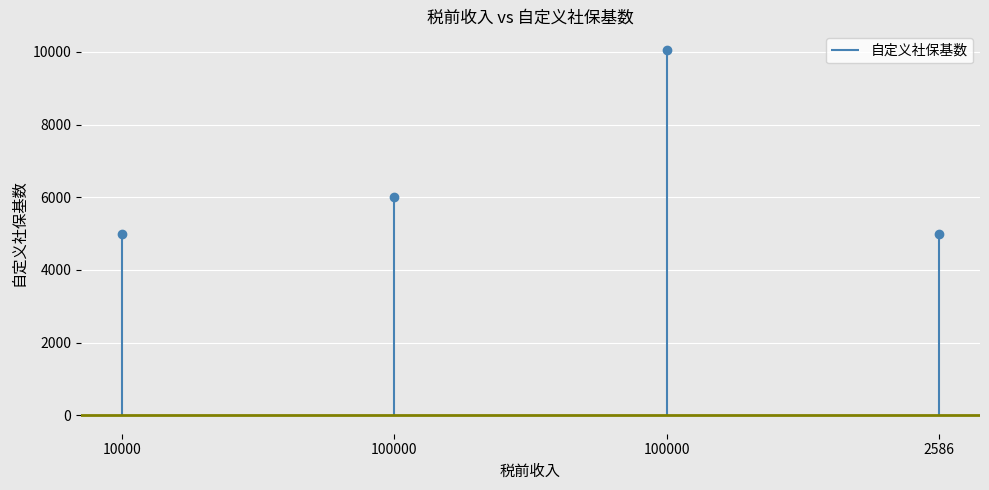

What is the greatest value displayed?

10060.9